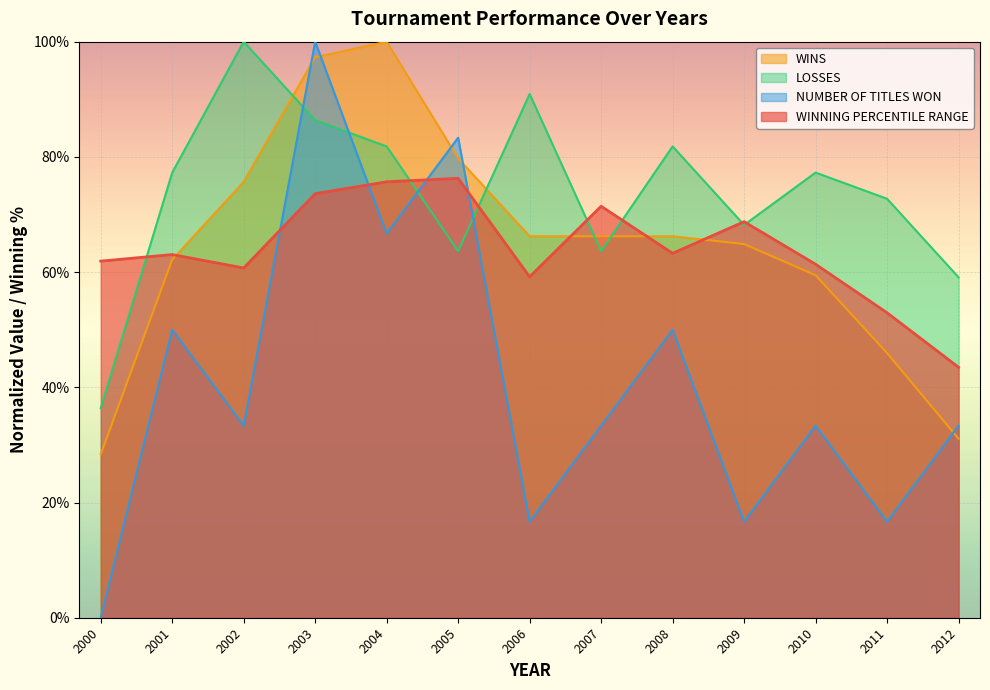

Reading left to right, list all the values displayed in this chart.

WINNING PERCENTILE RANGE: 2000=0.6	2001=0.6	2002=0.6	2003=0.7	2004=0.8	2005=0.8	2006=0.6	2007=0.7	2008=0.6	2009=0.7	2010=0.6	2011=0.5	2012=0.4
WINS: 2000=0.3	2001=0.6	2002=0.8	2003=1.0	2004=1.0	2005=0.8	2006=0.7	2007=0.7	2008=0.7	2009=0.6	2010=0.6	2011=0.5	2012=0.3
LOSSES: 2000=0.4	2001=0.8	2002=1.0	2003=0.9	2004=0.8	2005=0.6	2006=0.9	2007=0.6	2008=0.8	2009=0.7	2010=0.8	2011=0.7	2012=0.6
NUMBER OF TITLES WON: 2000=0.0	2001=0.5	2002=0.3	2003=1.0	2004=0.7	2005=0.8	2006=0.2	2007=0.3	2008=0.5	2009=0.2	2010=0.3	2011=0.2	2012=0.3